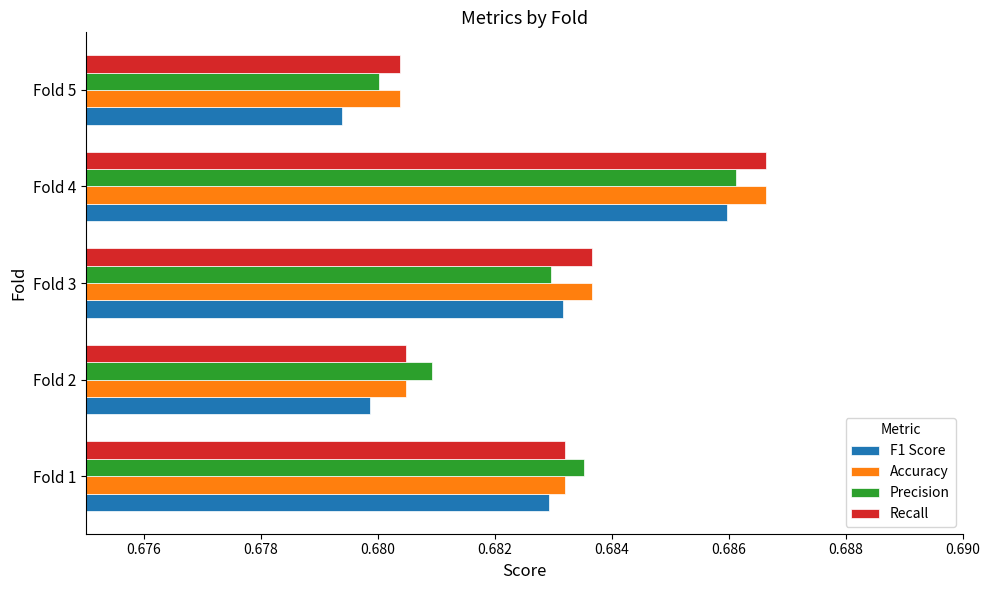

At how many categories does at least one series exceed 0?

5